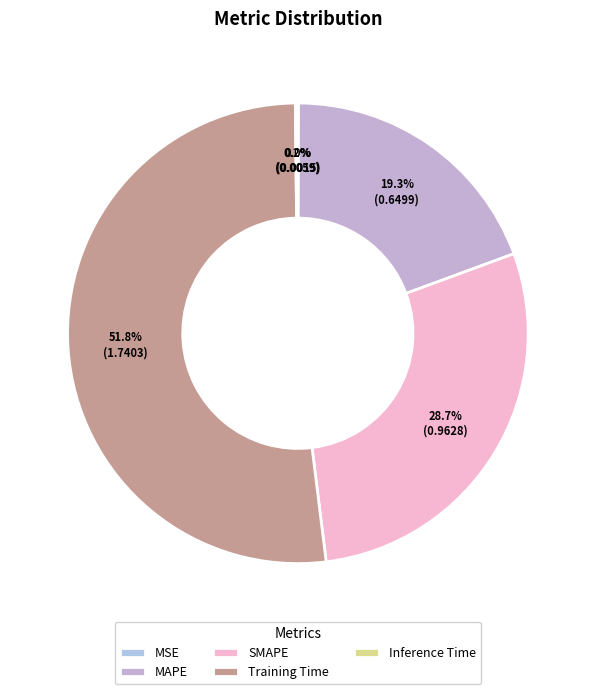

True or false: Training Time accounts for 61% of the total.

False